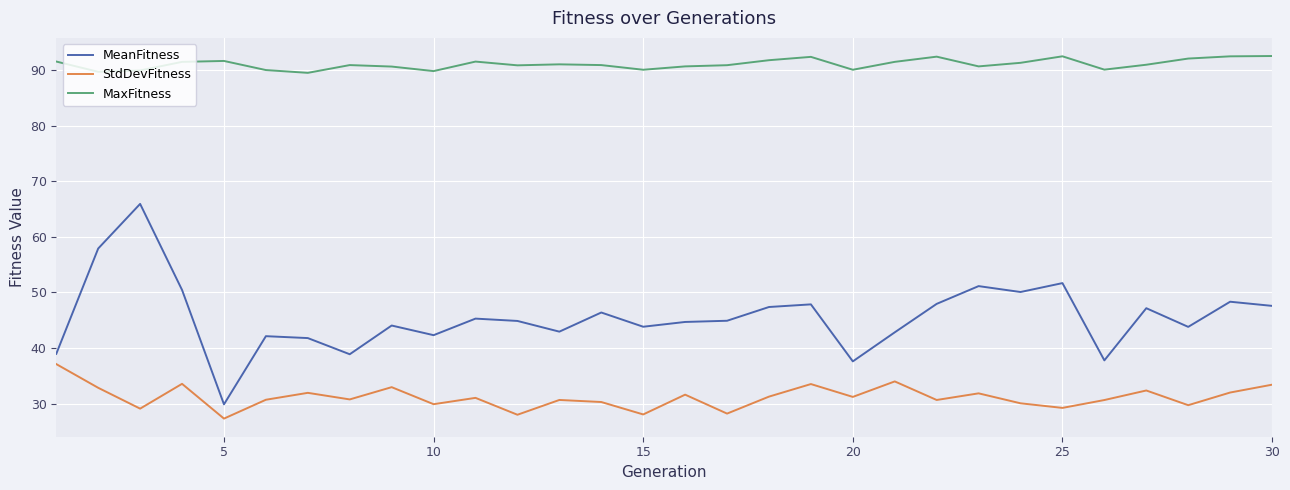

Which series has the widest spread of values?

MeanFitness